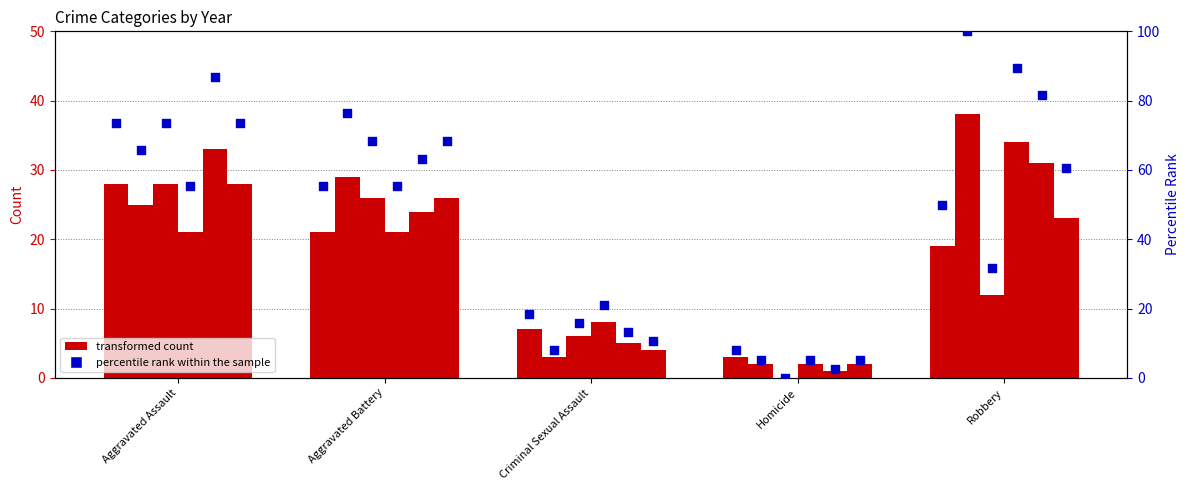

Which series has the largest total across all categories?

percentile rank within the sample